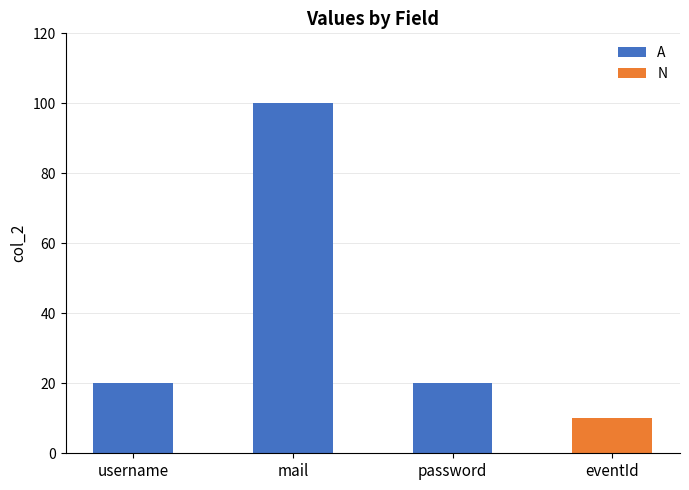

What is the difference between the maximum and second lowest values?

80